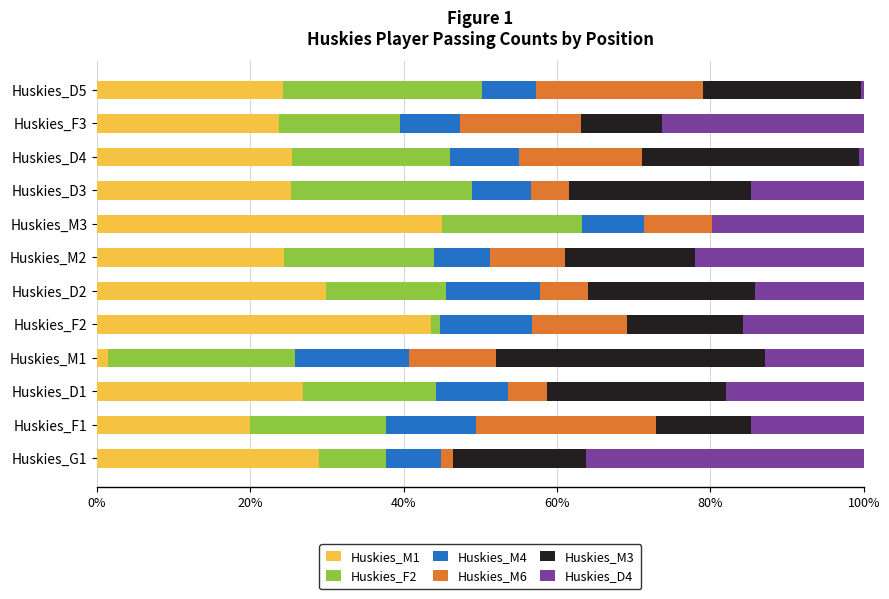

Count the number of data series in this chart.

6